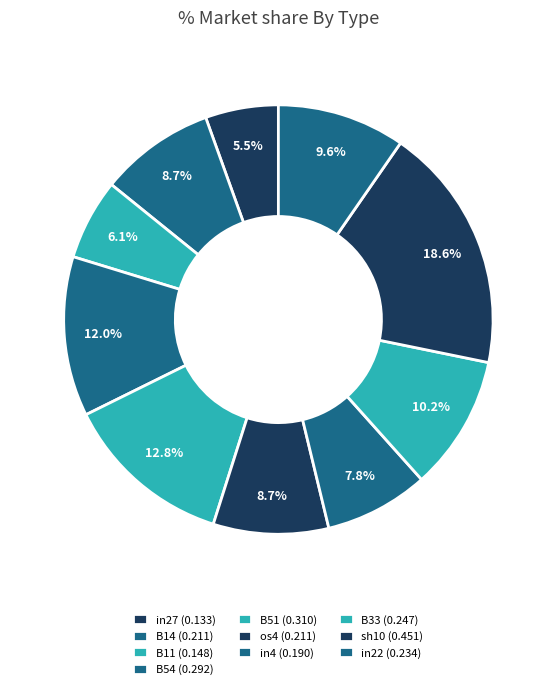

How many segments does this pie chart have?

10